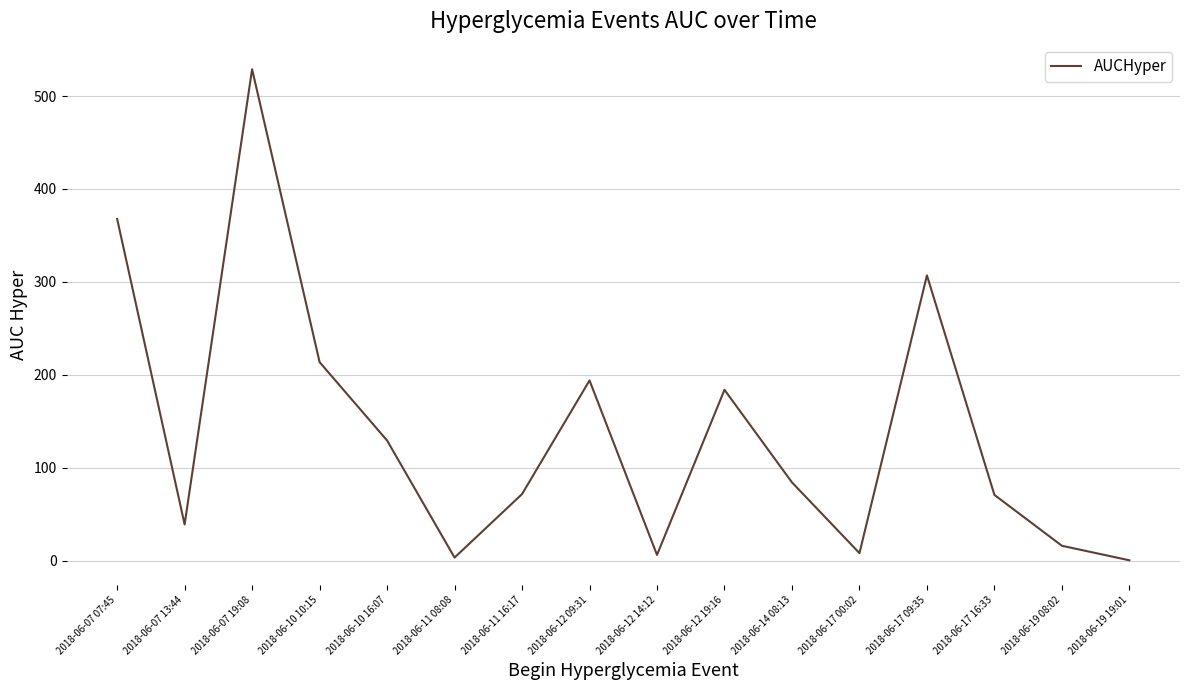

What is the approximate value at 2018-06-17 16:33?

70.7